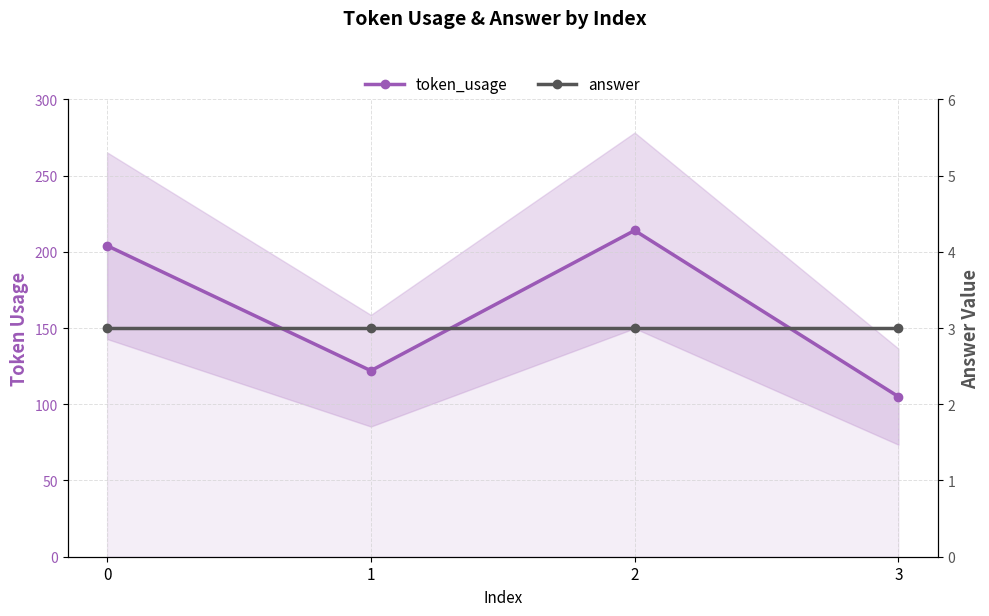

How many interior local valleys does the token_usage series have?

1